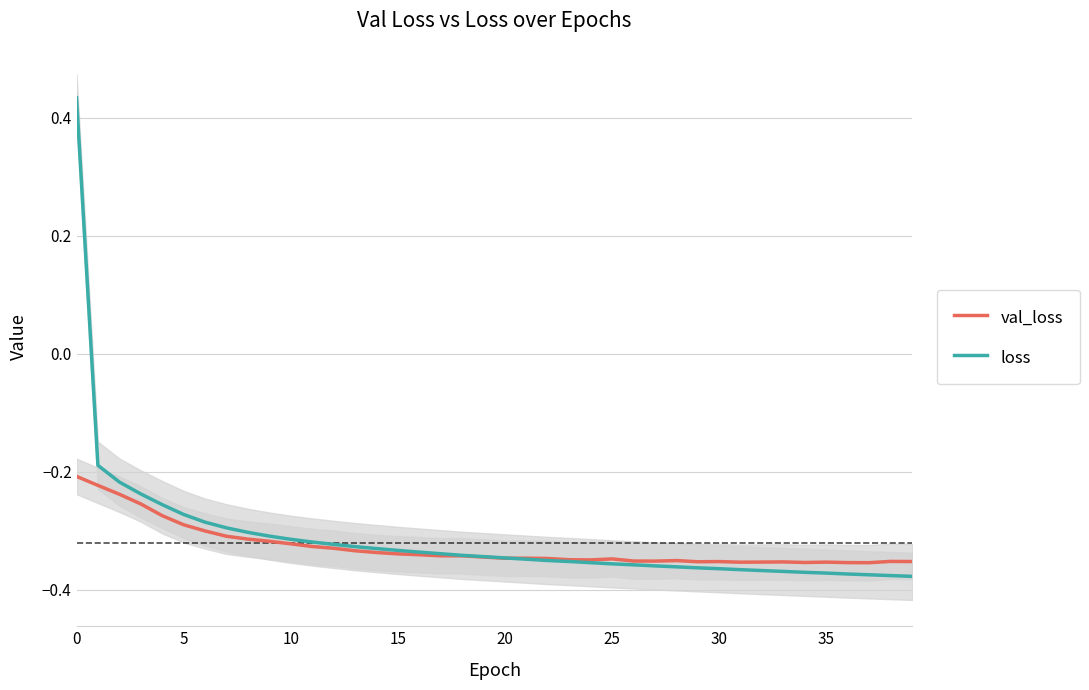

Does the chart display data point markers on the line(s)?

No